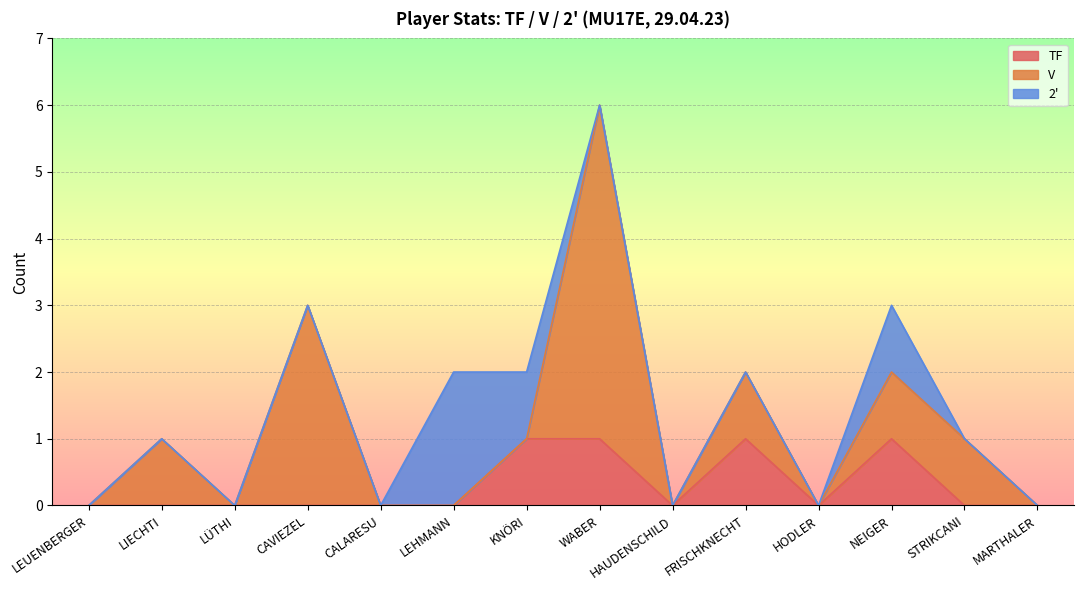

What is the label of the 8th point from the left?

WABER